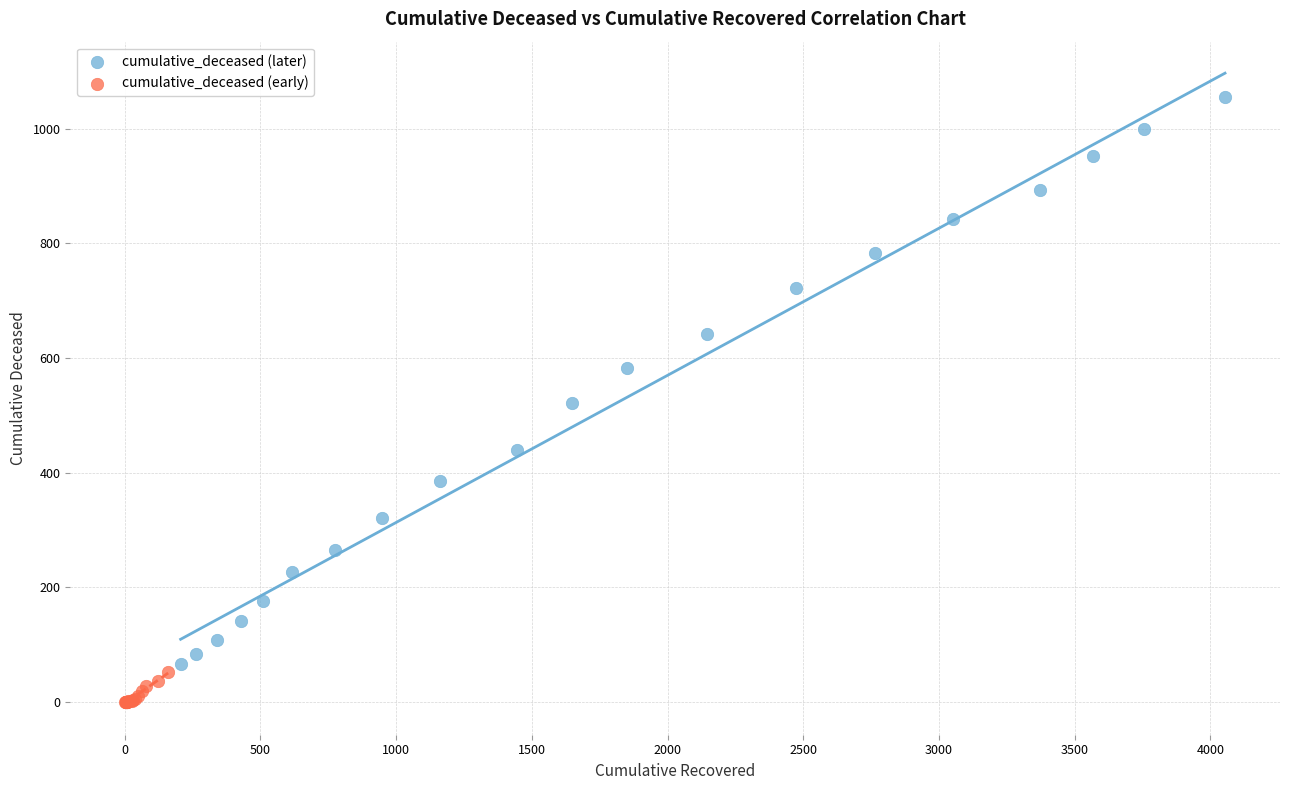

Which series reaches the minimum Y coordinate?

cumulative_deceased (early)